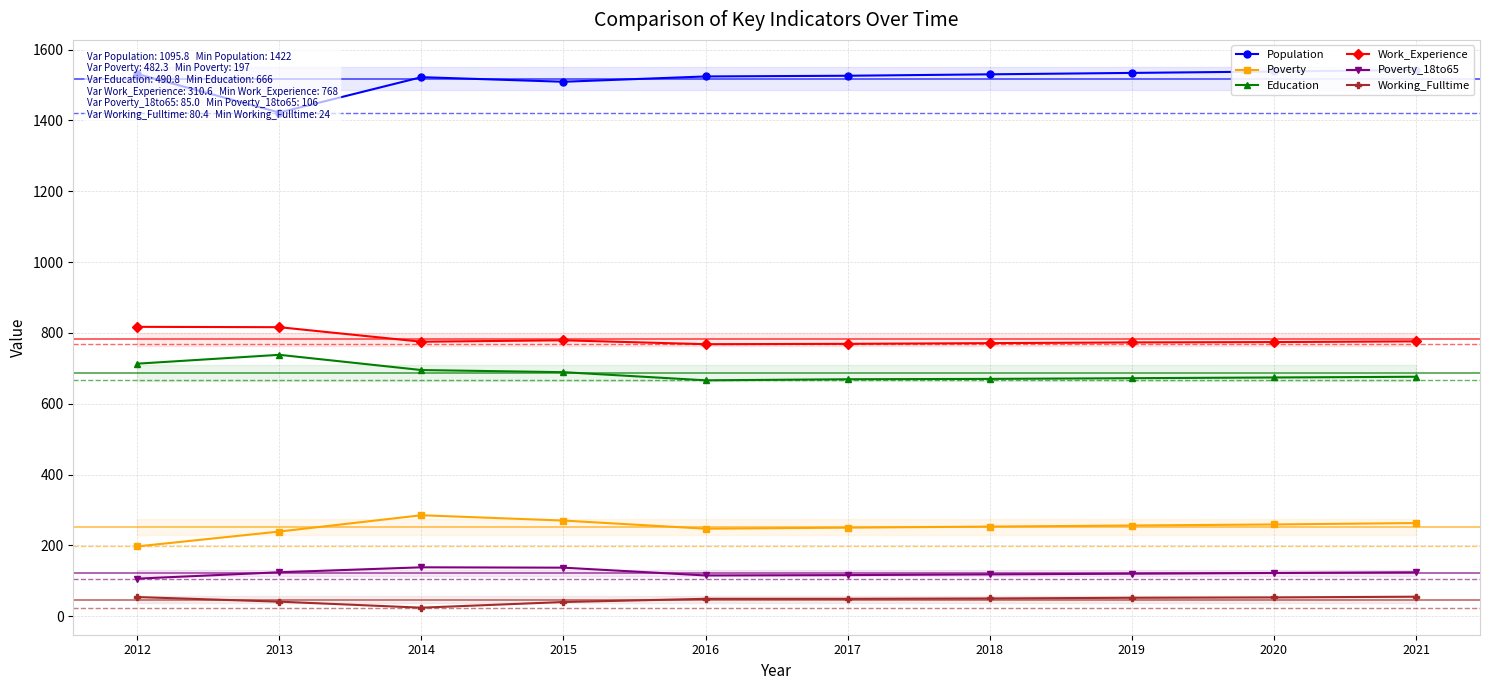

Does the chart have visible grid lines?

Yes